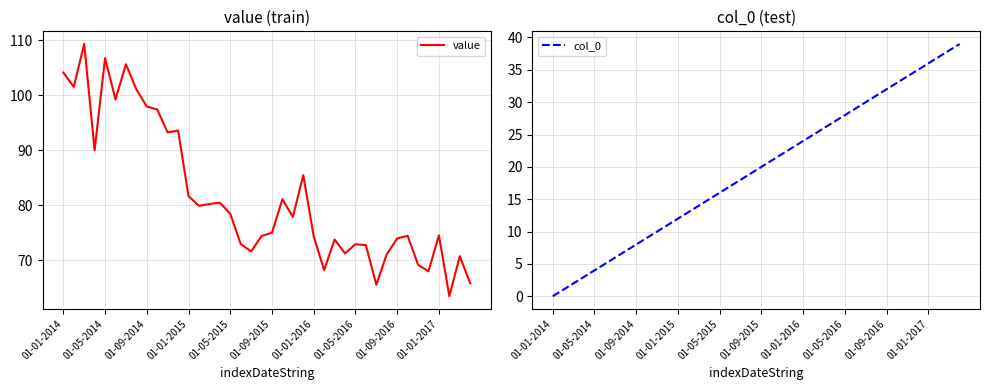

The value series shows 81.7 at 01-01-2015. True or false?

True